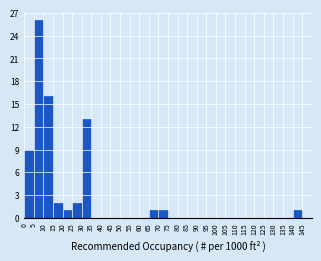

Reading left to right, list every bar in this chart as the range it spans on the x-axis followed by its height. The values are not printed on the chart, so give them approximately, as read against the axis.

0 to 5: 9
5 to 10: 26
10 to 15: 16
15 to 20: 2
20 to 25: 1
25 to 30: 2
30 to 35: 13
35 to 40: 0
40 to 45: 0
45 to 50: 0
50 to 55: 0
55 to 60: 0
60 to 65: 0
65 to 70: 1
70 to 75: 1
75 to 80: 0
80 to 85: 0
85 to 90: 0
90 to 95: 0
95 to 100: 0
100 to 105: 0
105 to 110: 0
110 to 115: 0
115 to 120: 0
120 to 125: 0
125 to 130: 0
130 to 135: 0
135 to 140: 0
140 to 145: 1